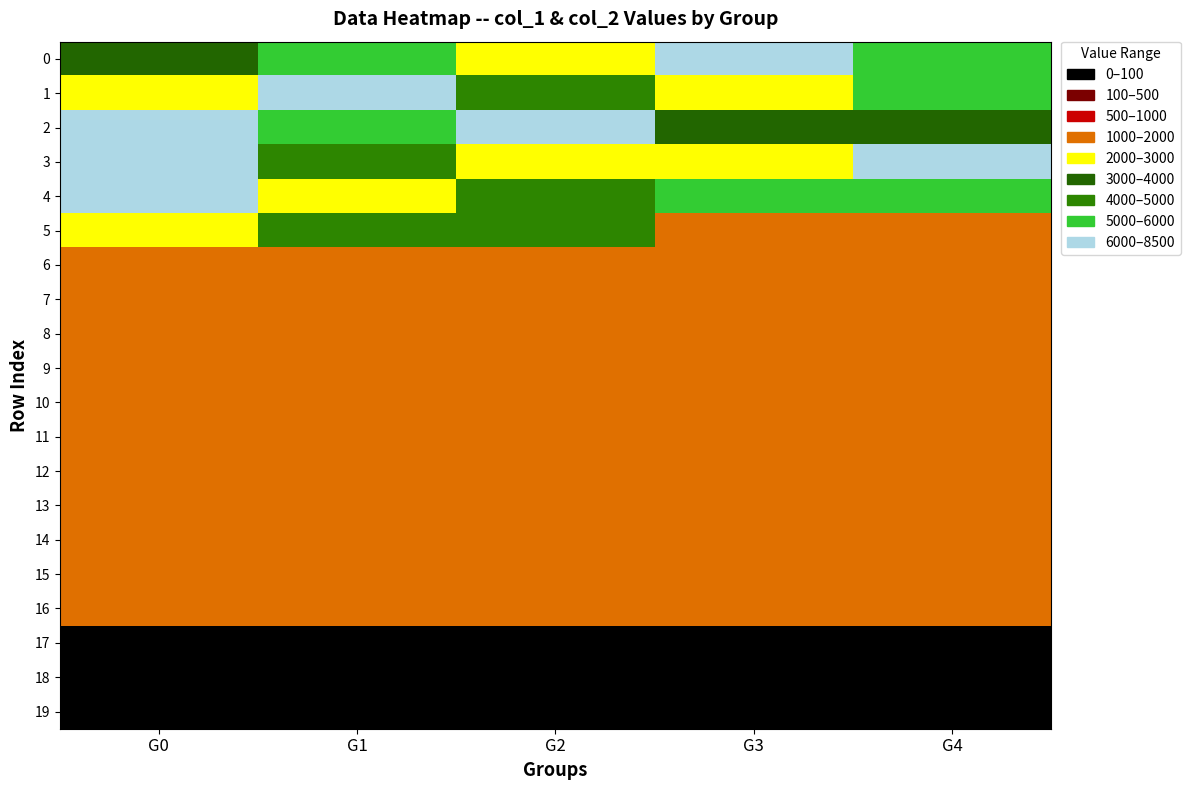

At which category is the sum across all series the highest?

G0